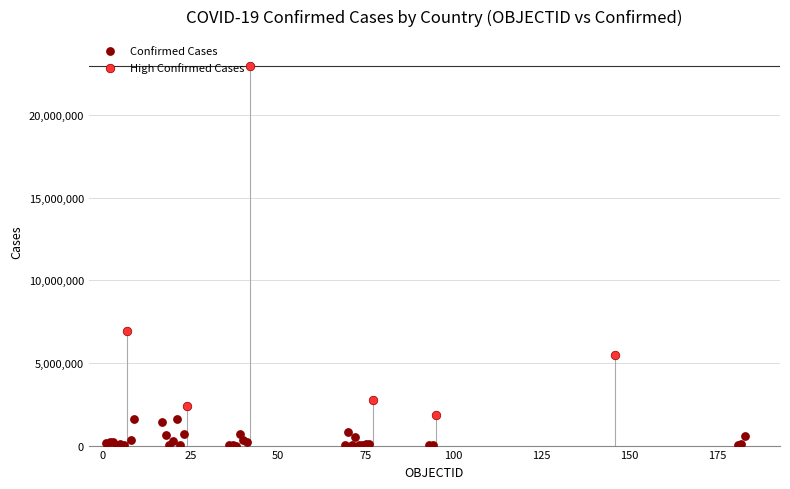

Which series reaches the minimum Y coordinate?

Confirmed Cases